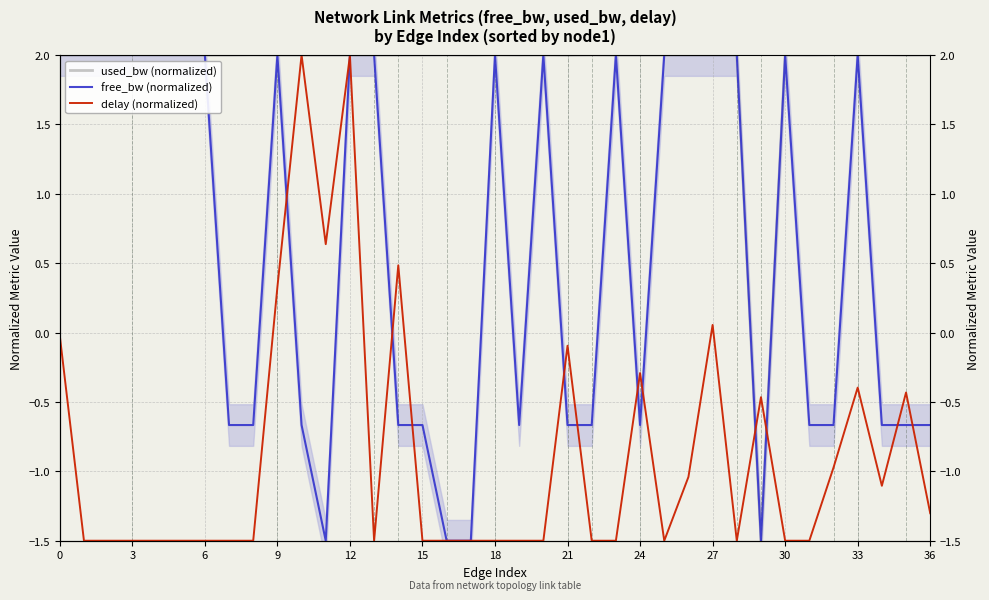

In delay (normalized), how many points are higher than both neighbors (excluding endpoints)?

9